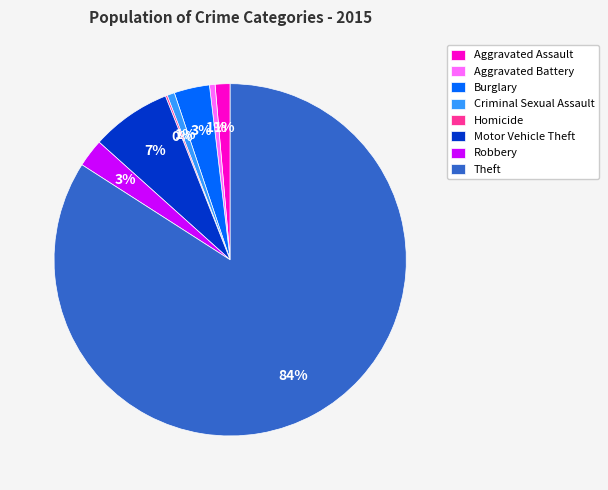

Does Theft account for over 50% of the chart?

Yes